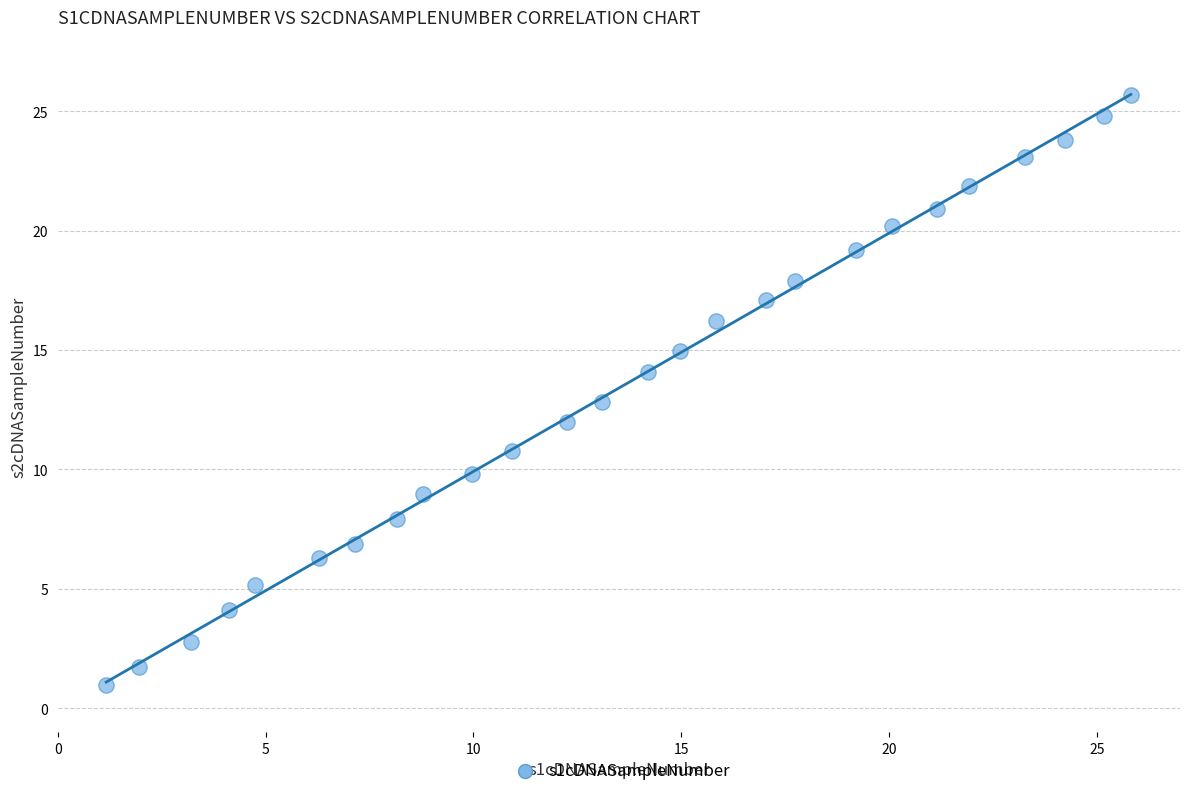

What is the range of Y values (max minus min)?

24.7